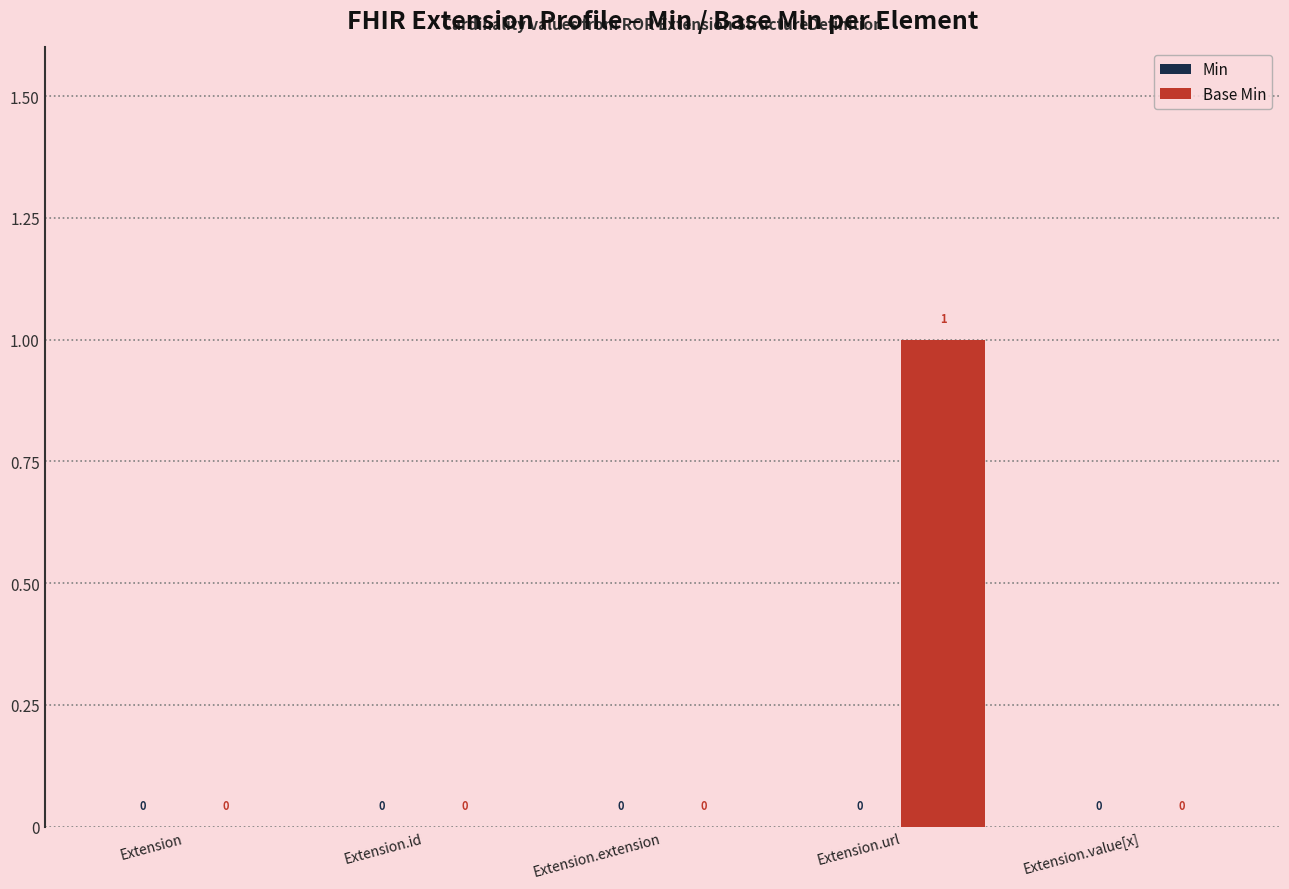

What is the maximum value shown in the chart?

1